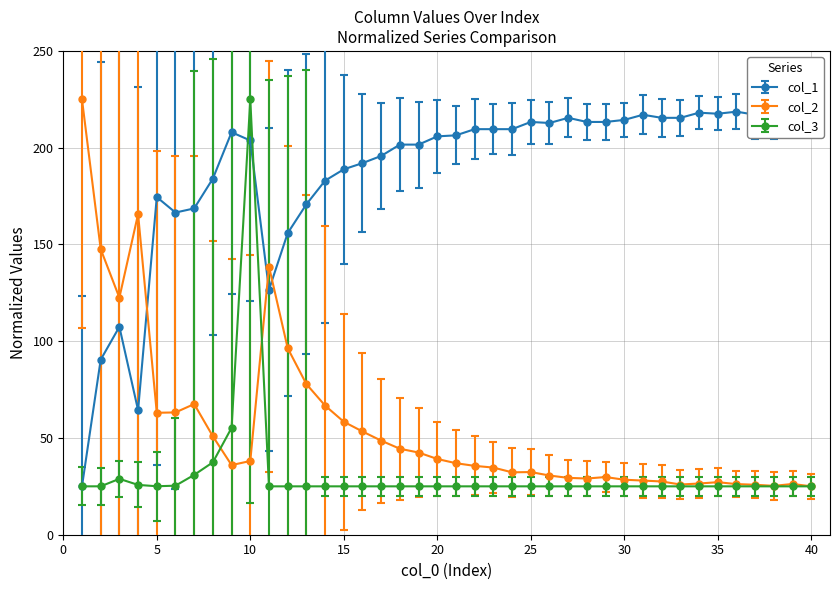

At how many categories does at least one series exceed 204?

24